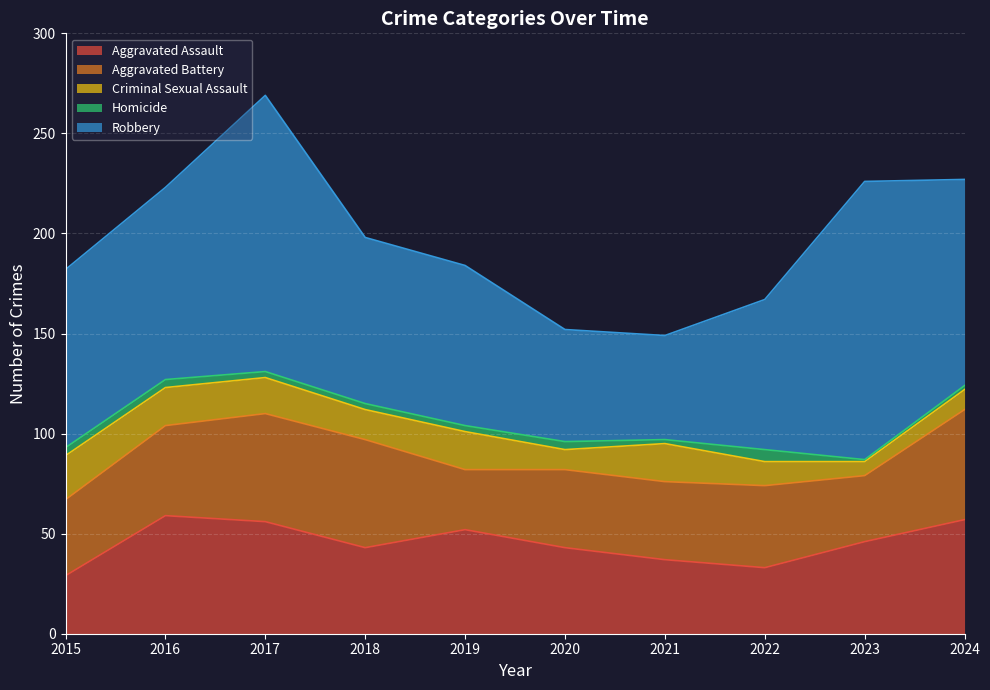

What is the total value across all series at 2023?

226